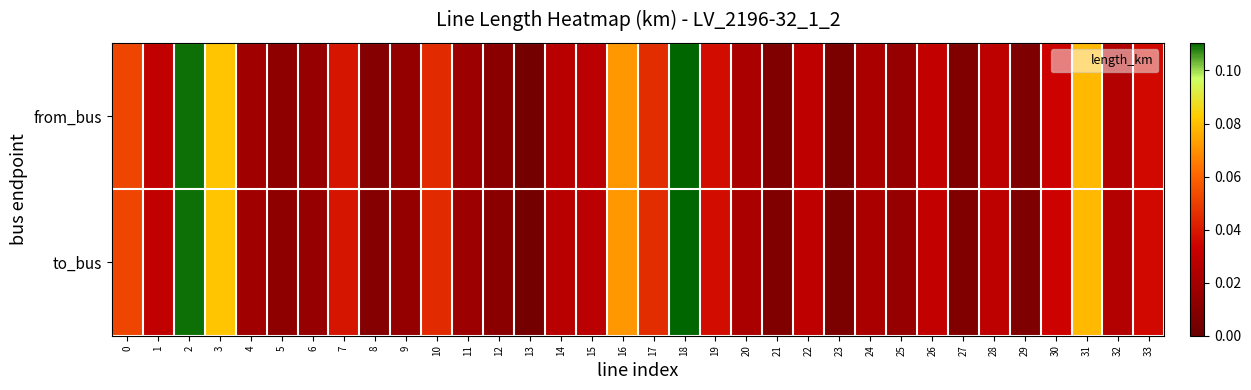

Reading left to right, transcribe all the data shown in this chart.

from_bus: 0=0.1	1=0.0	2=0.1	3=0.1	4=0.0	5=0.0	6=0.0	7=0.0	8=0.0	9=0.0	10=0.0	11=0.0	12=0.0	13=0.0	14=0.0	15=0.0	16=0.1	17=0.0	18=0.1	19=0.0	20=0.0	21=0.0	22=0.0	23=0.0	24=0.0	25=0.0	26=0.0	27=0.0	28=0.0	29=0.0	30=0.0	31=0.1	32=0.0	33=0.0
to_bus: 0=0.1	1=0.0	2=0.1	3=0.1	4=0.0	5=0.0	6=0.0	7=0.0	8=0.0	9=0.0	10=0.0	11=0.0	12=0.0	13=0.0	14=0.0	15=0.0	16=0.1	17=0.0	18=0.1	19=0.0	20=0.0	21=0.0	22=0.0	23=0.0	24=0.0	25=0.0	26=0.0	27=0.0	28=0.0	29=0.0	30=0.0	31=0.1	32=0.0	33=0.0